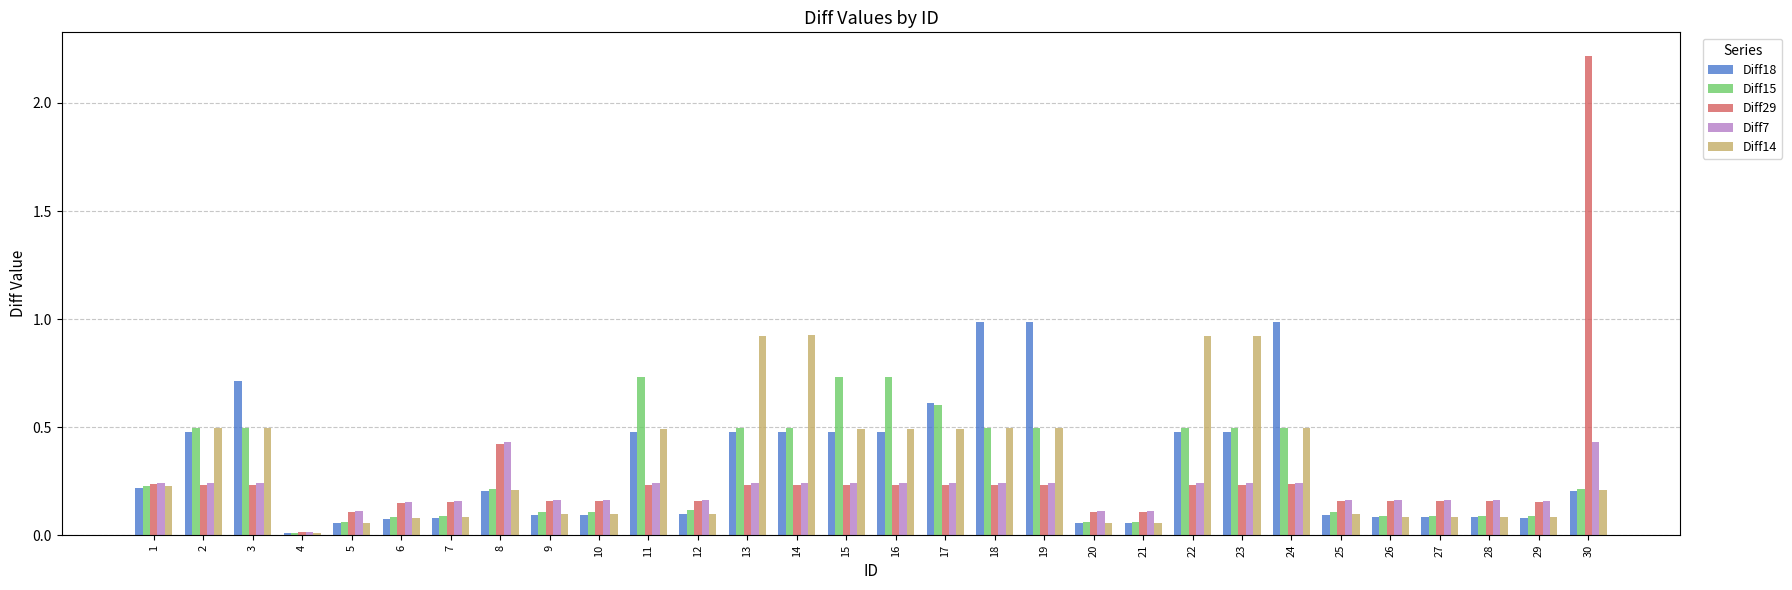

What is the difference between the maximum and minimum values in the Diff29 series?

2.2